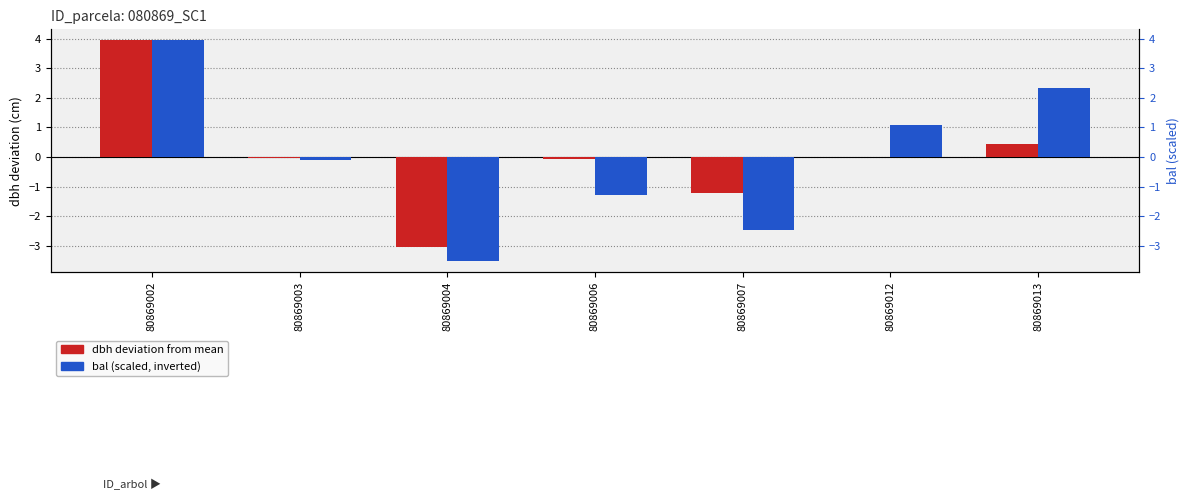

What are all the series names shown in the legend?

dbh deviation, bal (scaled)